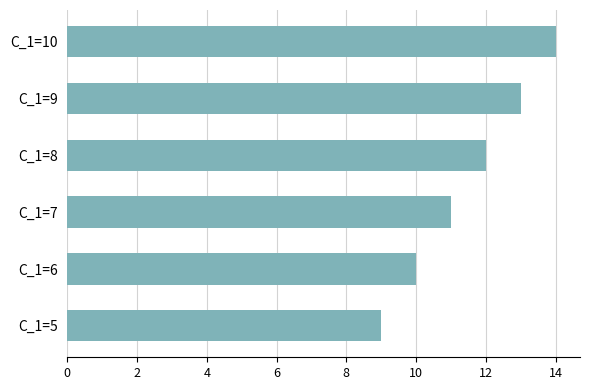

How many bars are there in total?

6